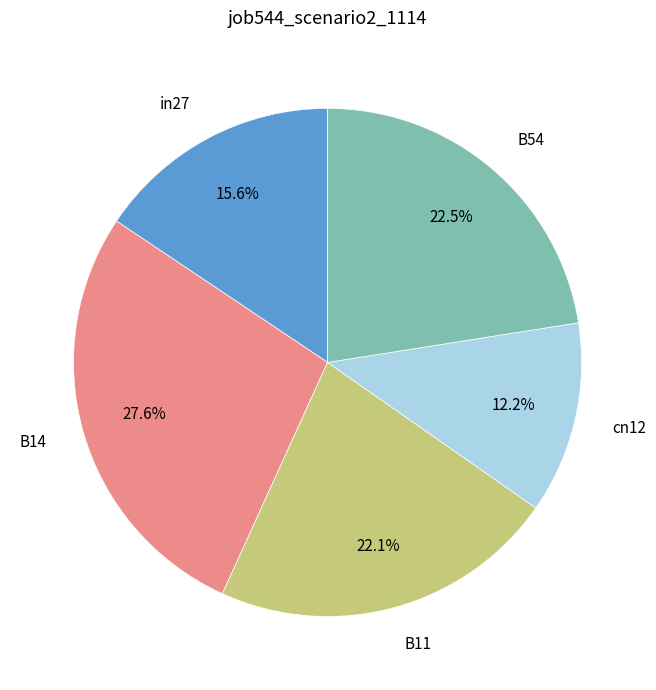

Which category has the smallest portion of the pie?

cn12